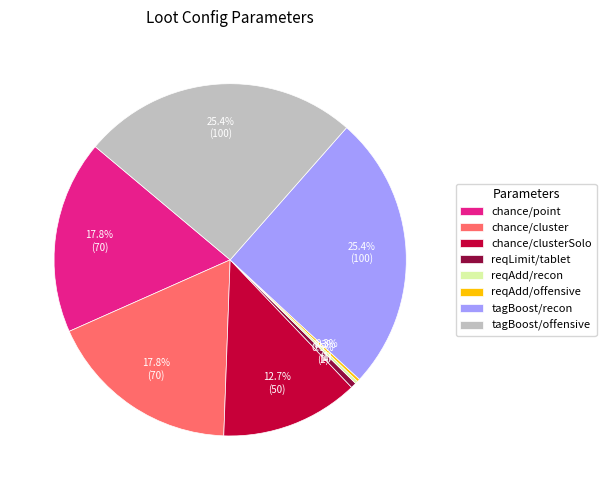

To the nearest percent, what is the average slice percentage?

12%